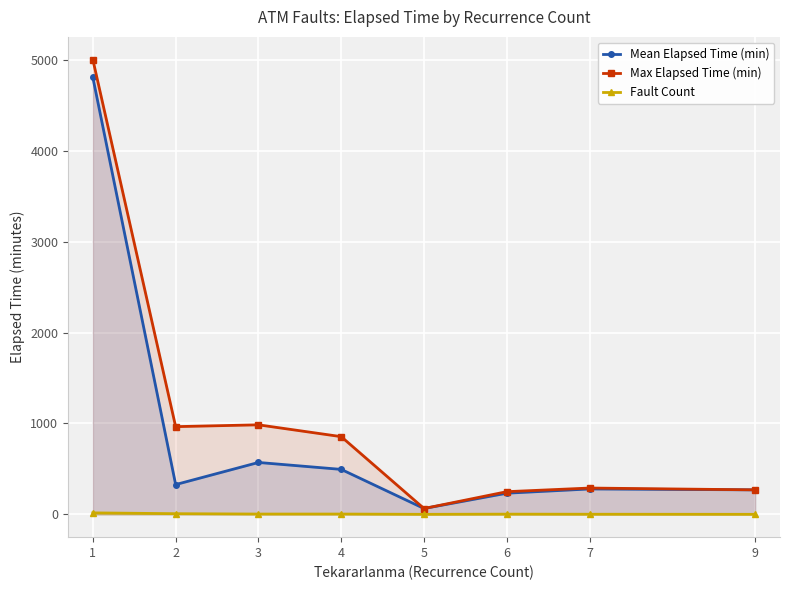

What is the total value across all series at 6?

486.3